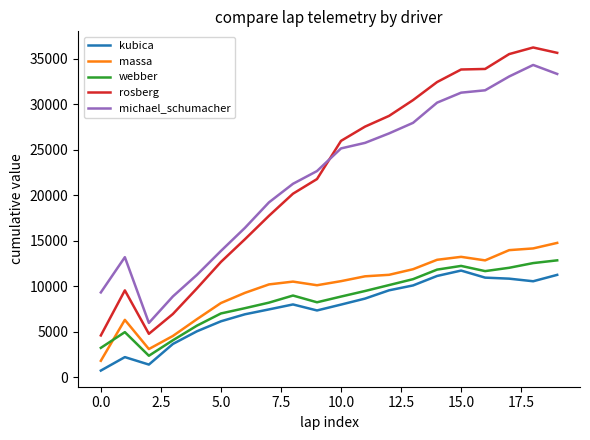

Which series has the largest range (max minus min)?

rosberg